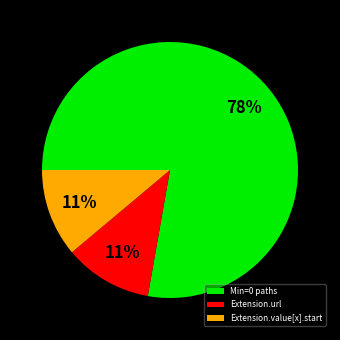

How many segments does this pie chart have?

3